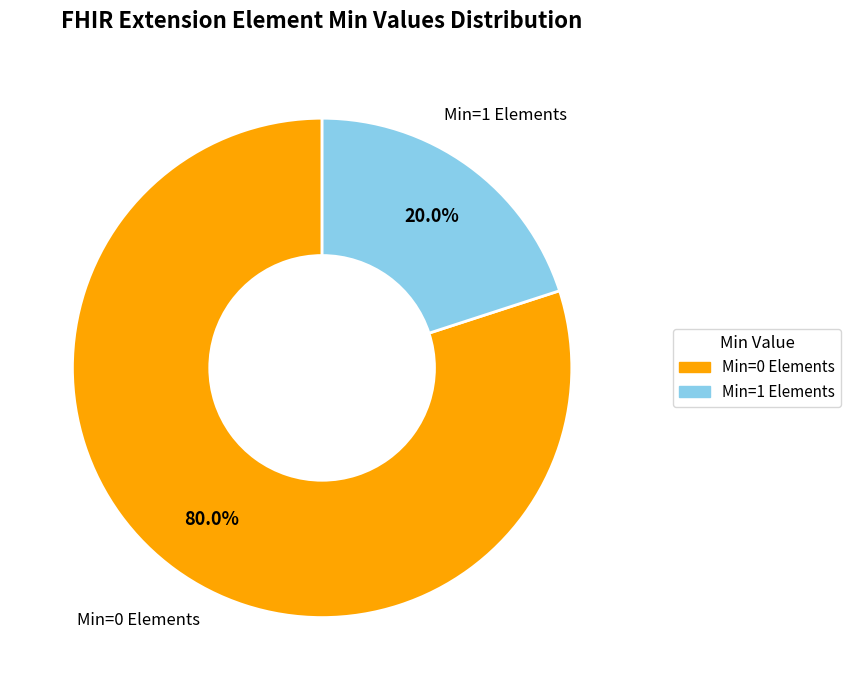

Is there a majority slice in this chart?

Yes